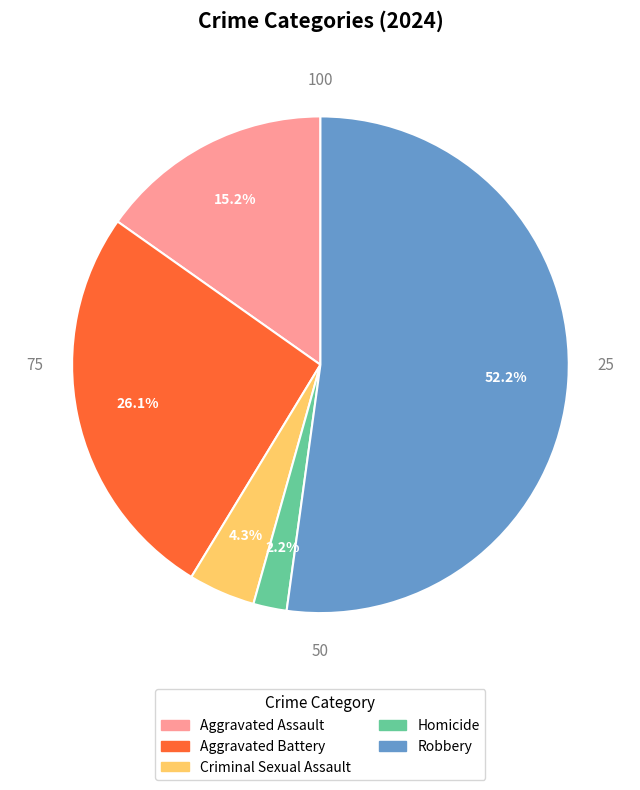

Is it true that Homicide is 14% of the pie?

False